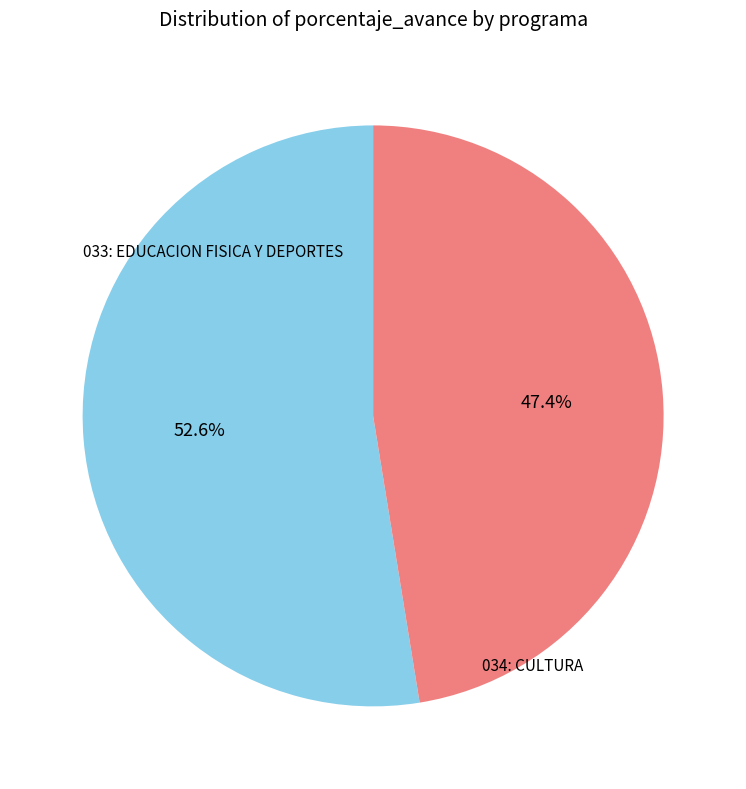

Does 033: EDUCACION FISICA Y DEPORTES account for over 50% of the chart?

Yes